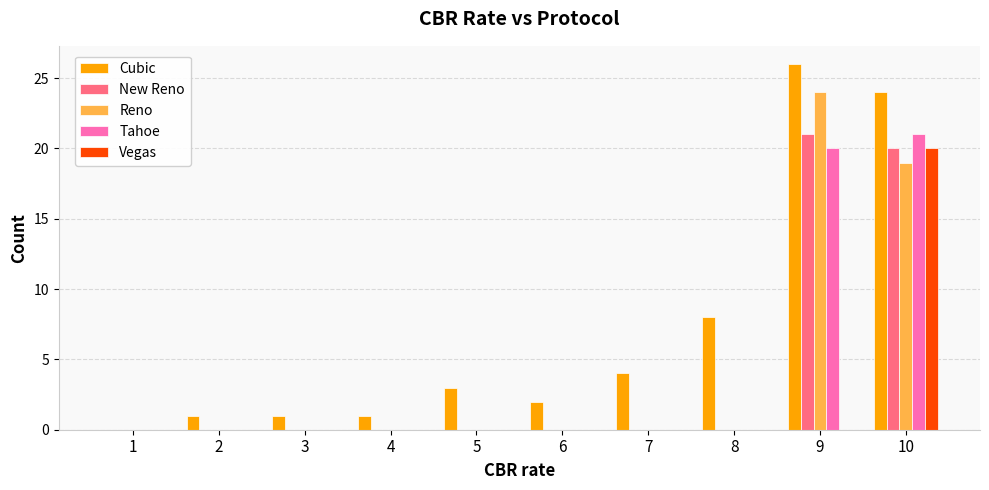

Count the number of categories in the chart.

10